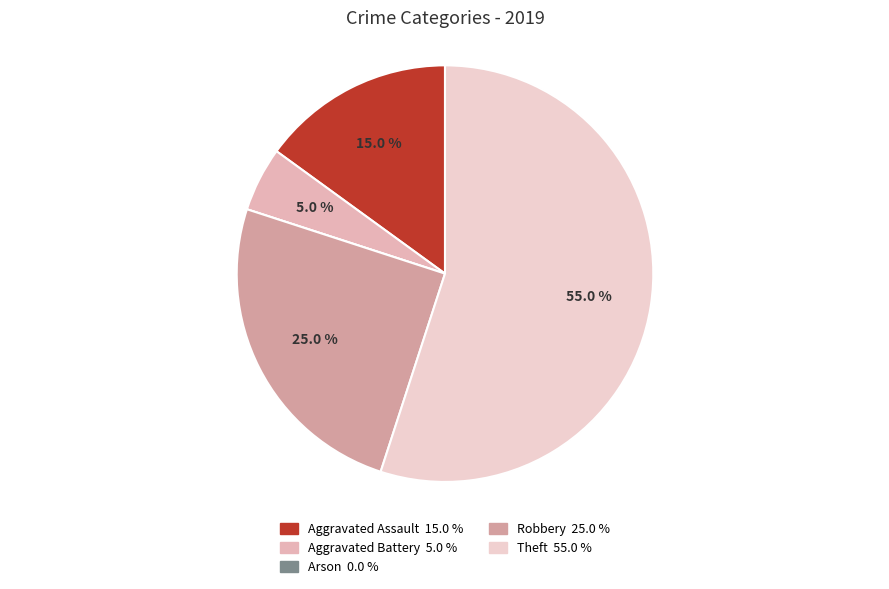

What percentage is NOT represented by Theft?

45.0%